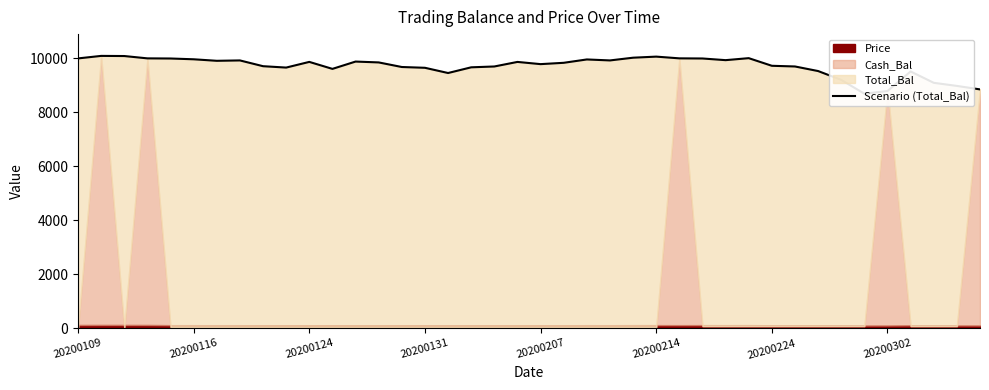

Approximately how many times larger is the value at 20200224 compared to 8?

1.0